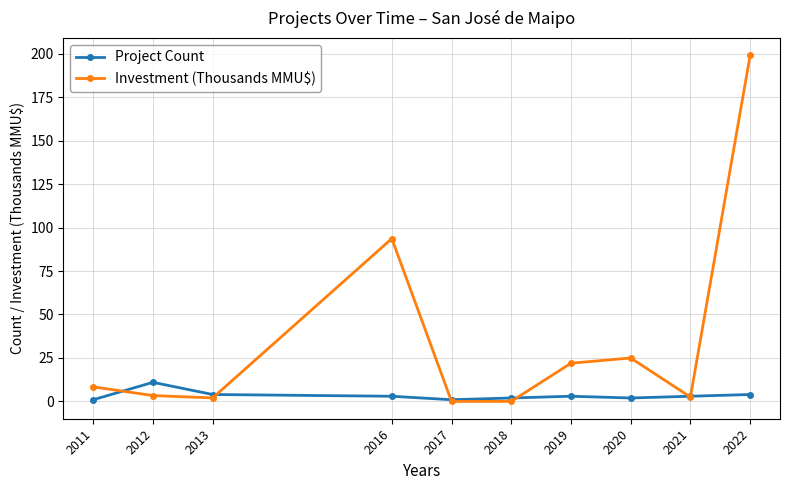

Is the value of Investment (Thousands MMU$) at 2016 greater than the value of Project Count at 2020?

Yes